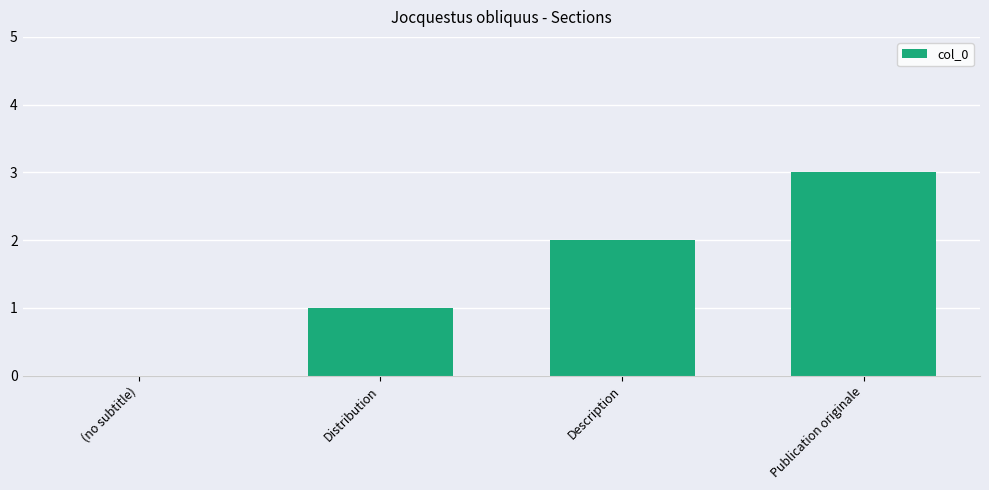

What is the change in value from Distribution to Publication originale?

+2